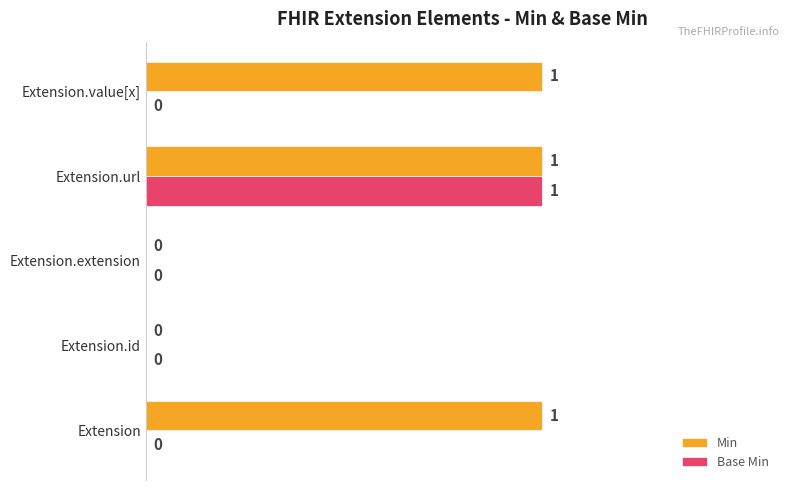

Which category has the highest value in the Base Min series?

Extension.url